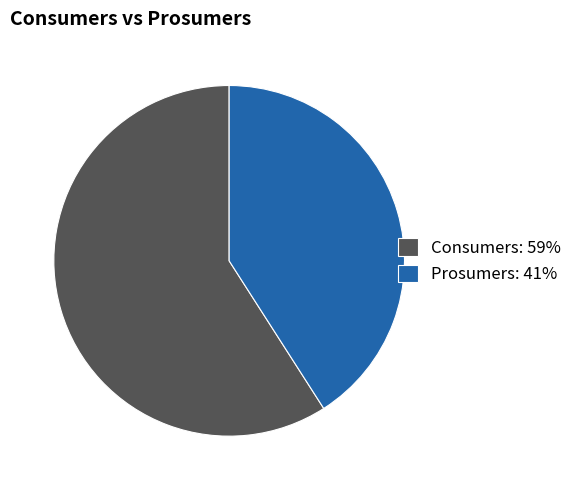

Is it true that Consumers: 59% is 59% of the pie?

True